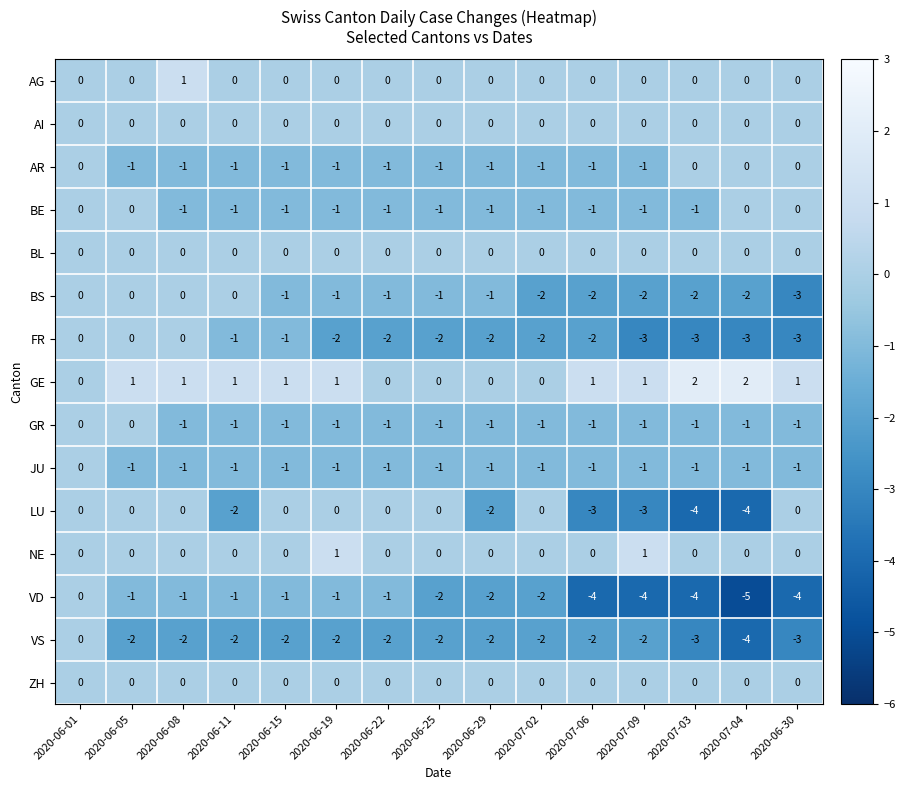

At which category does the chart reach its minimum across all series?

2020-07-04